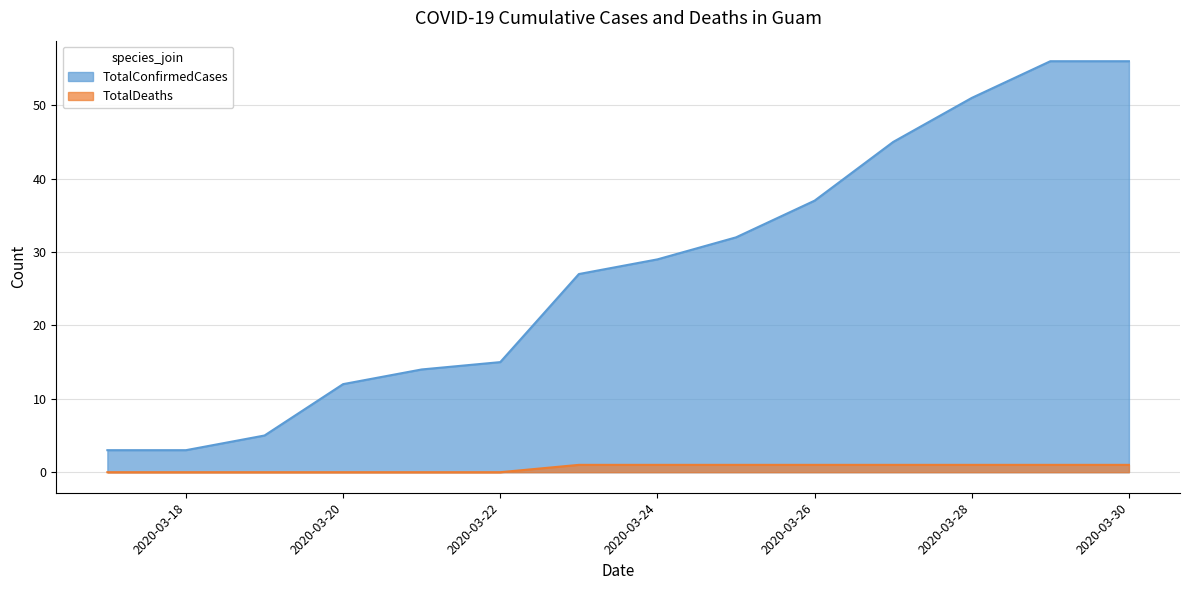

How many lines are shown in the chart?

2